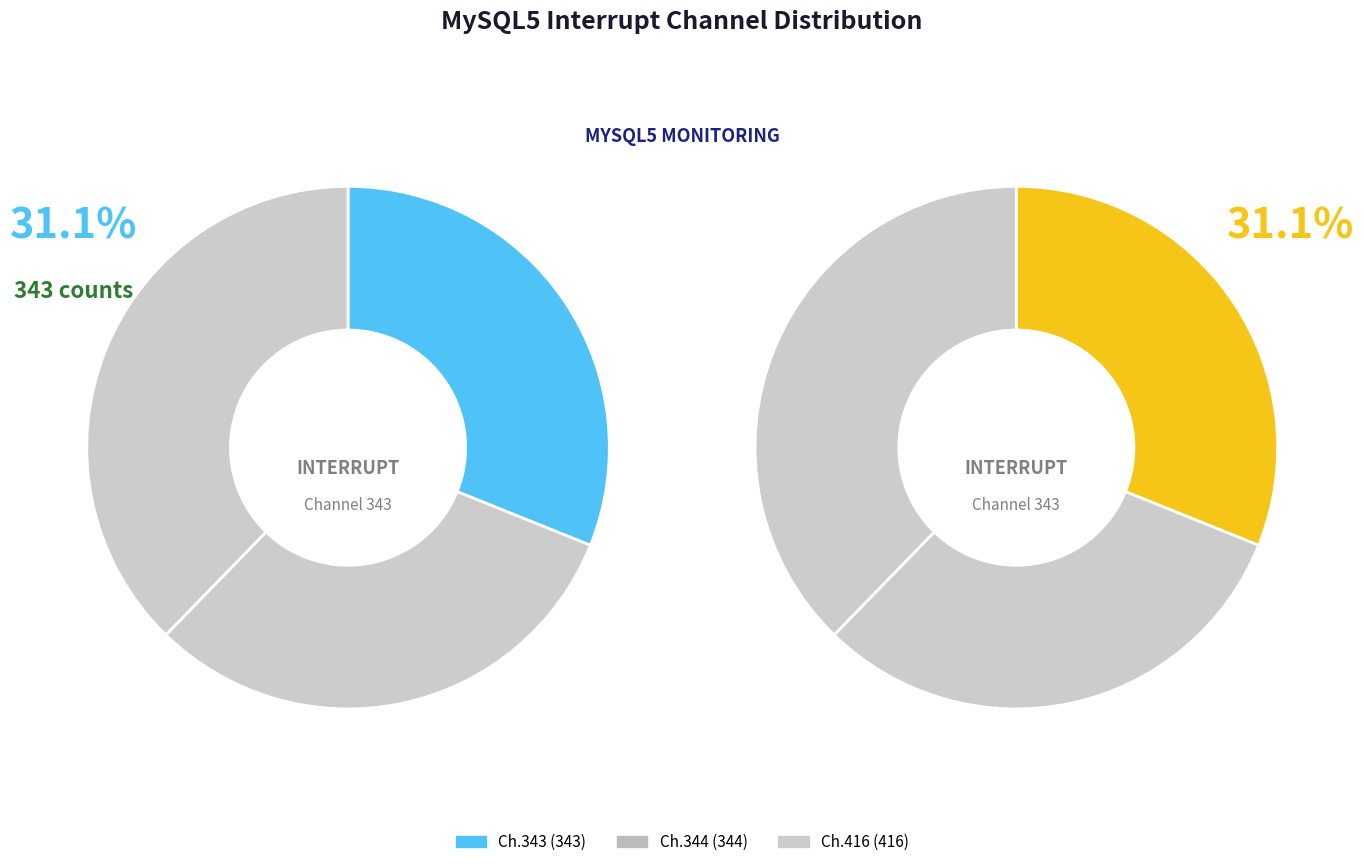

Which slice is the largest?

416